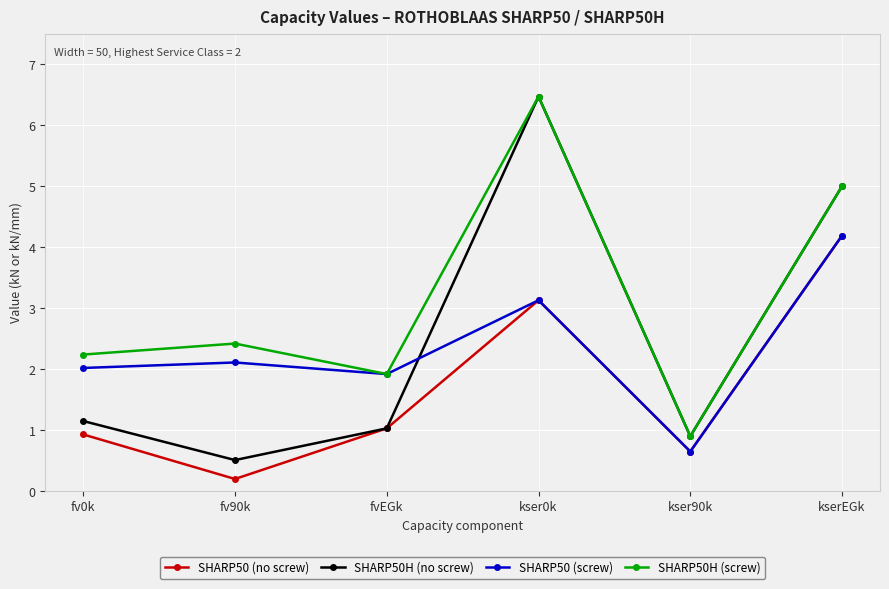

What is the label of the 1st point from the left?

fv0k